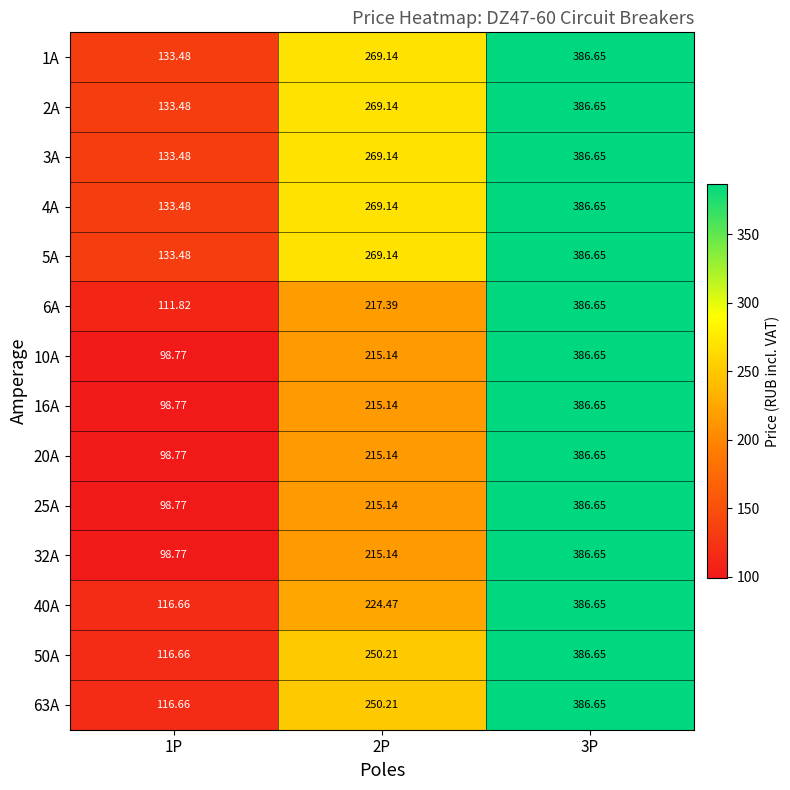

Count the number of data series in this chart.

14